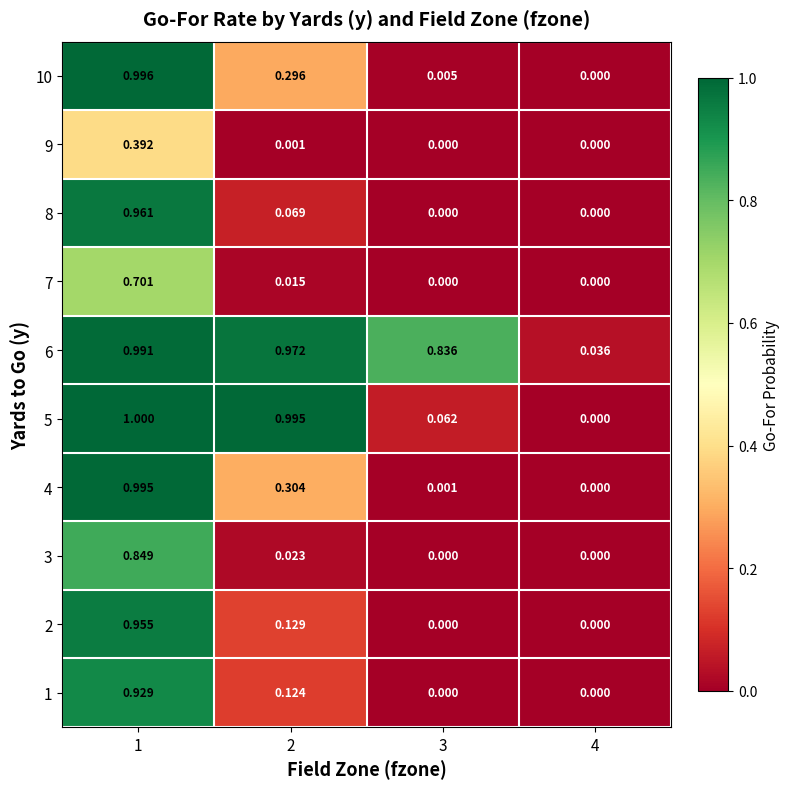

At how many categories does at least one series exceed 0?

4